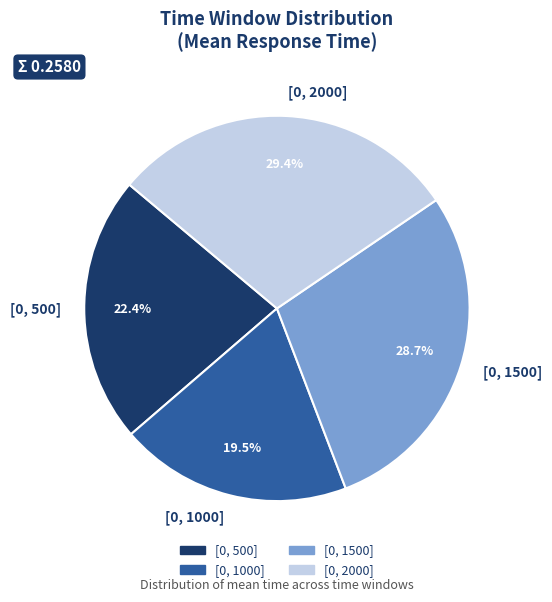

What percentage is the [0, 2000] slice, to the nearest percent?

29%